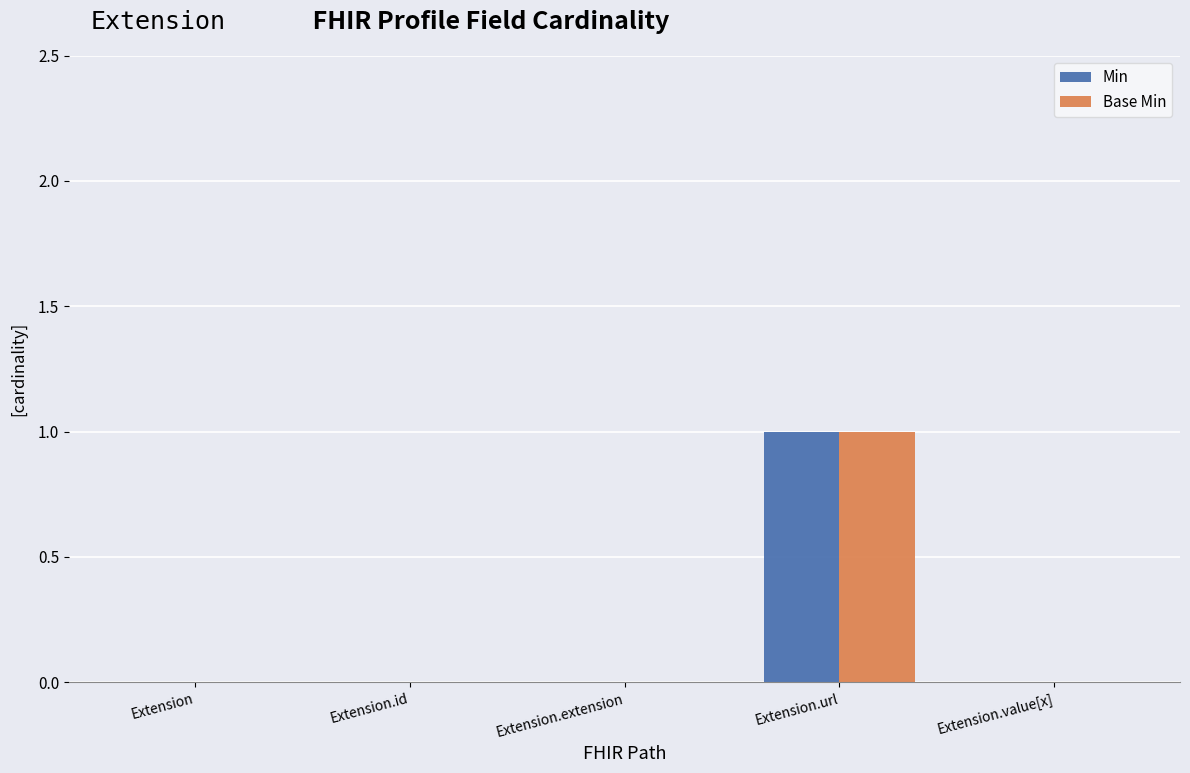

True or false: Min has a value of 0 at Extension.value[x].

True